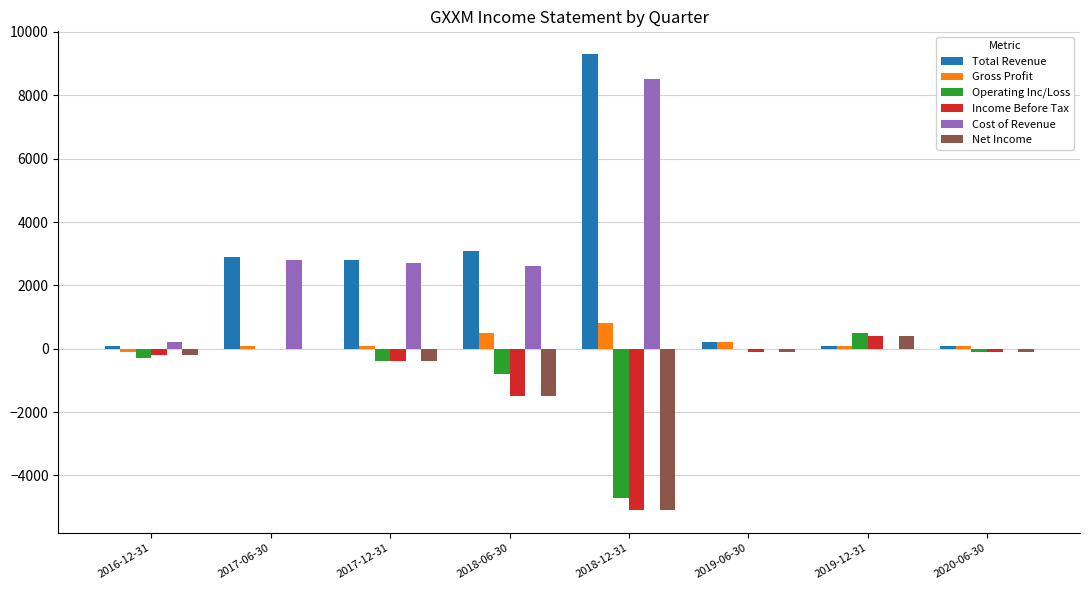

What is the maximum value shown in the chart?

9300